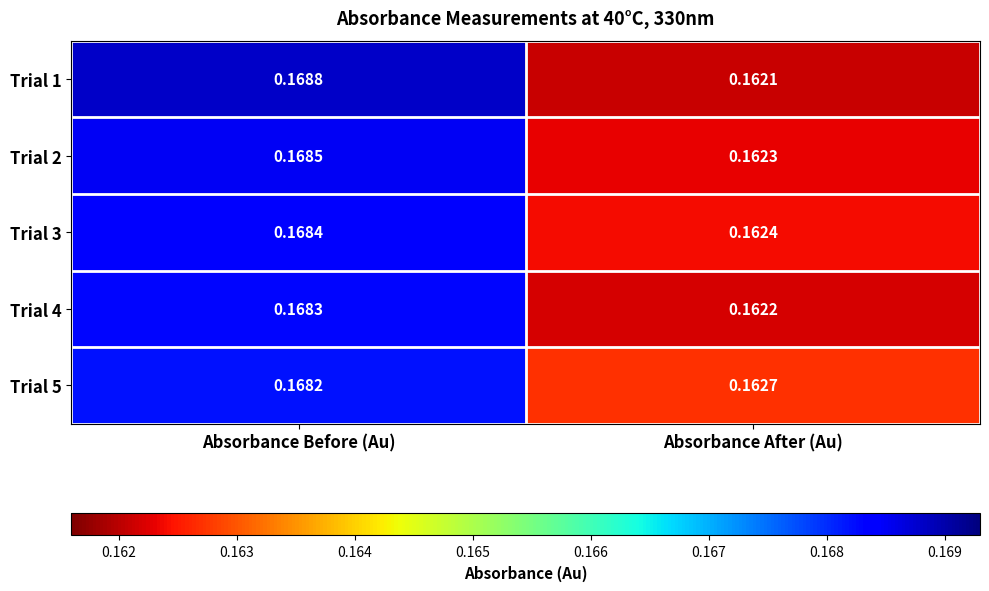

Which category has the highest value in the Trial 2 series?

Absorbance Before (Au)